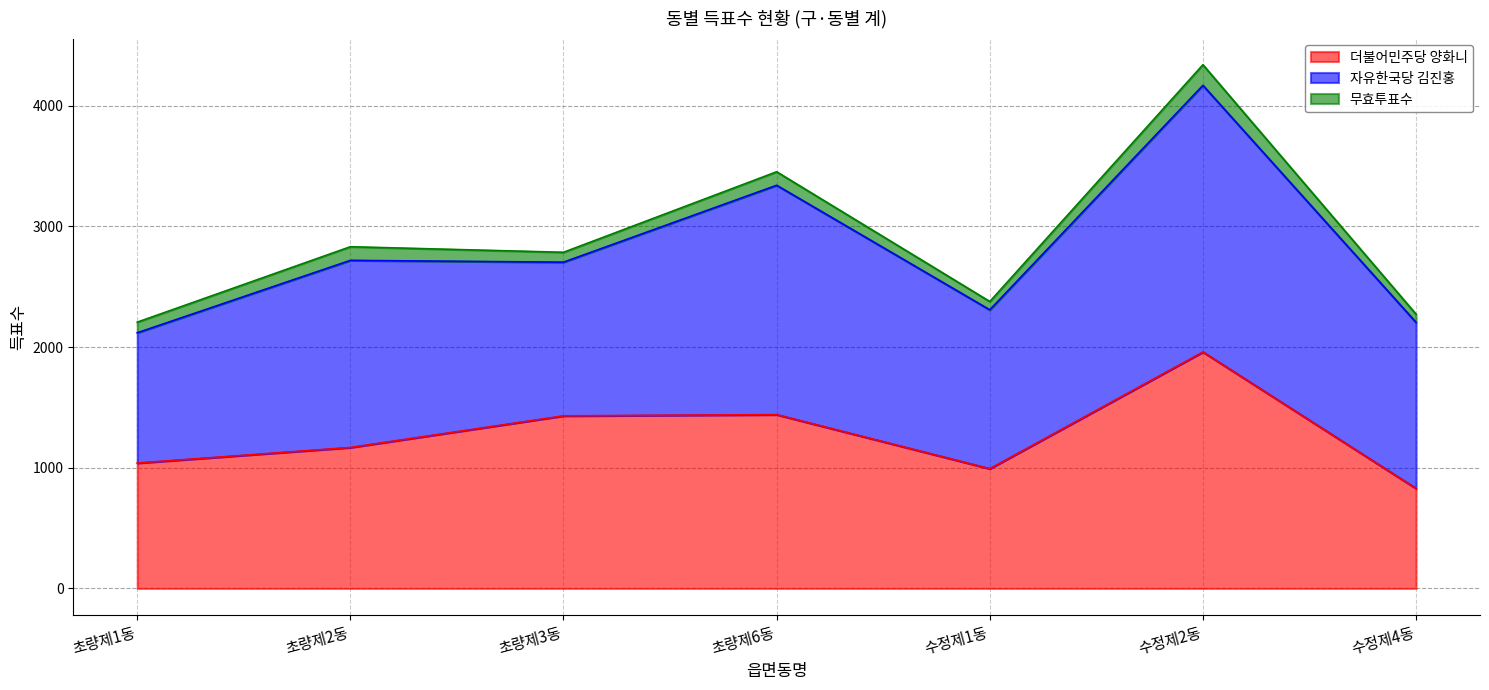

Which label corresponds to the smallest value in the chart?

수정제4동